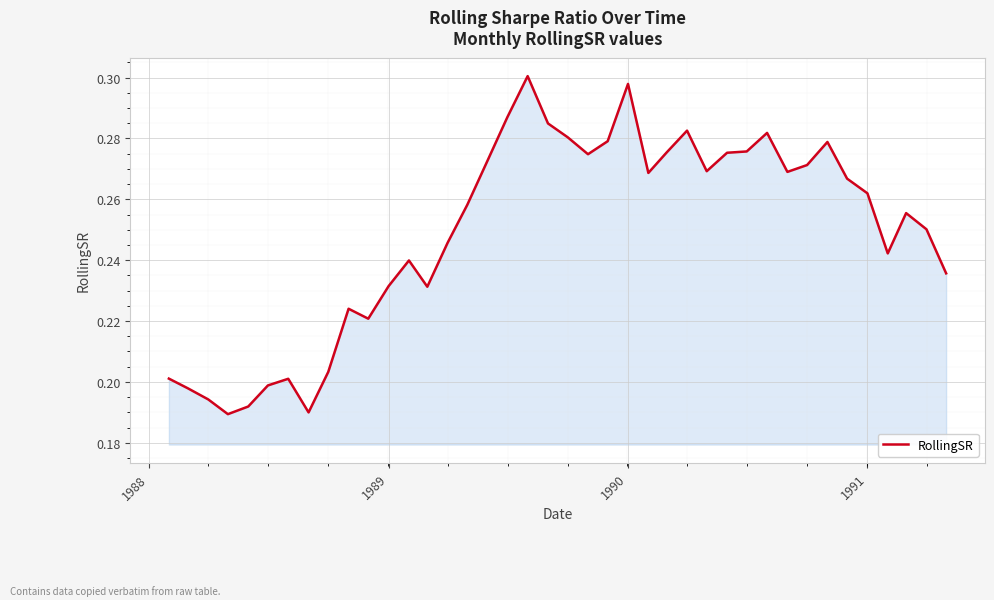

How many lines are shown in the chart?

1